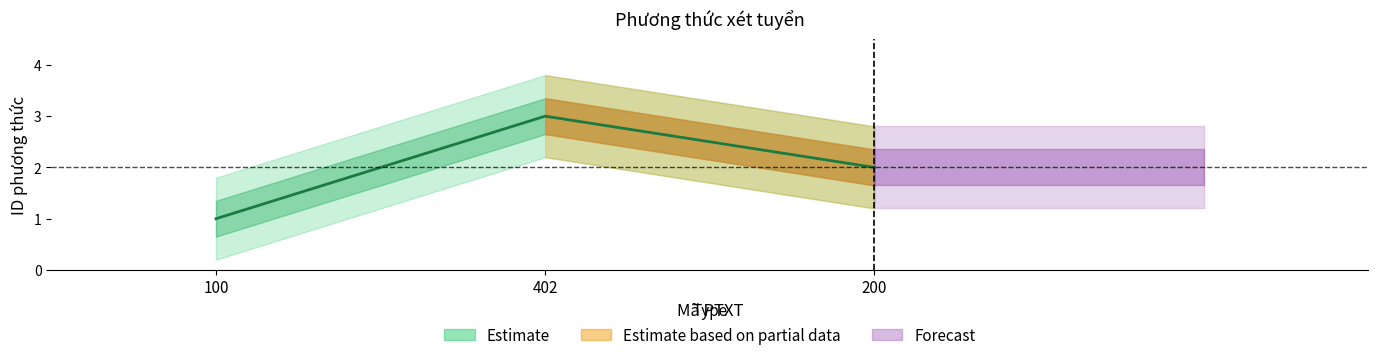

At which label does the data first exceed 2?

402